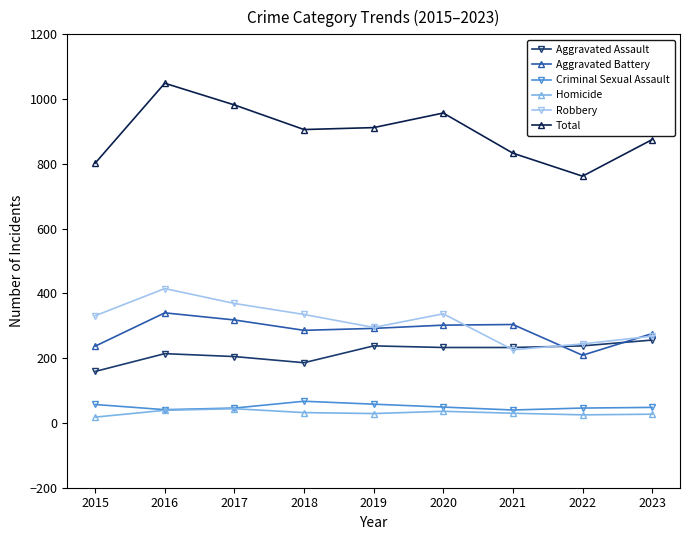

How many categories are shown in the chart?

9